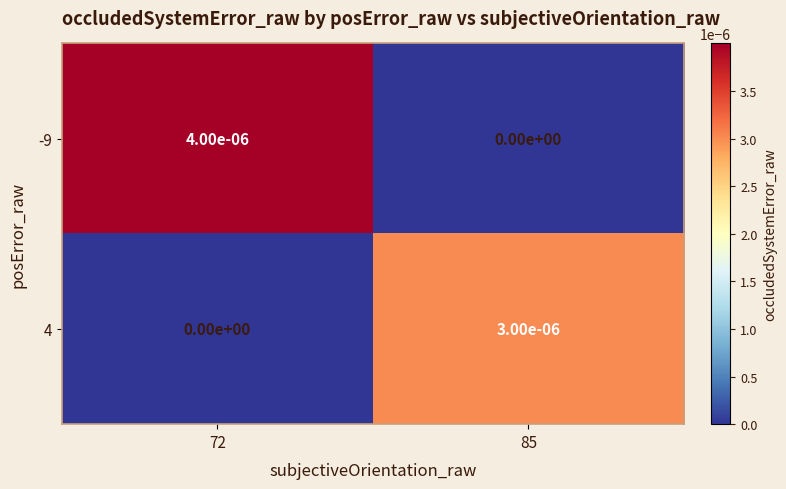

How many series are shown in this chart?

2